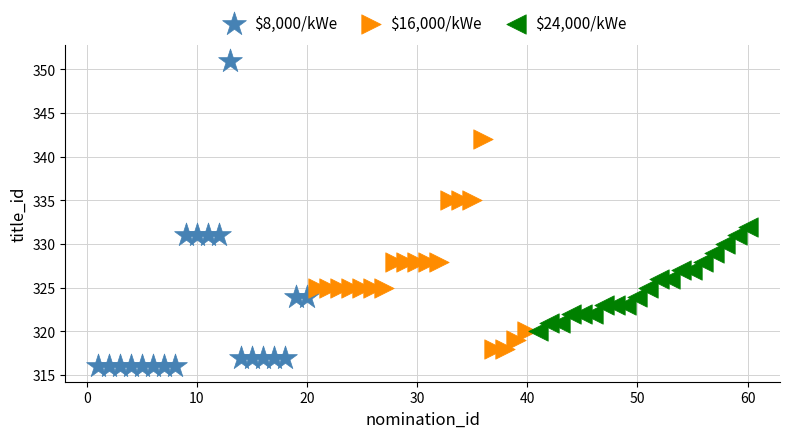

Which series contains the lowest Y value?

$8,000/kWe